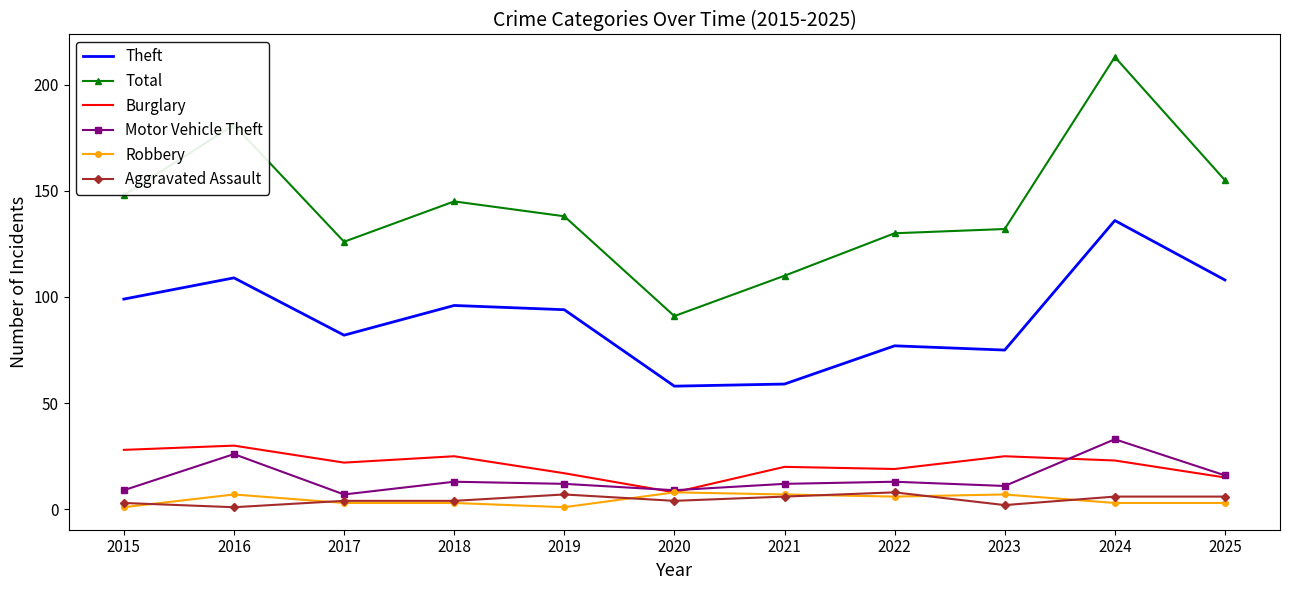

Which series has the widest spread of values?

Total